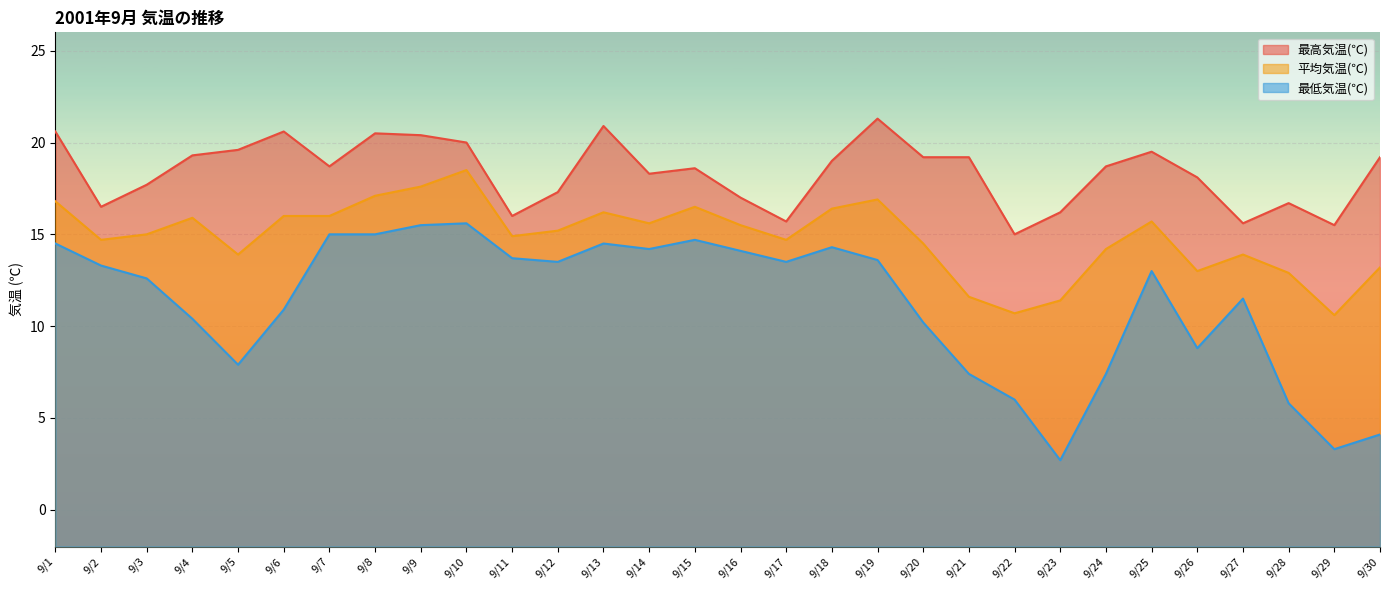

At which category does 平均気温(℃) reach its first local valley?

9/2